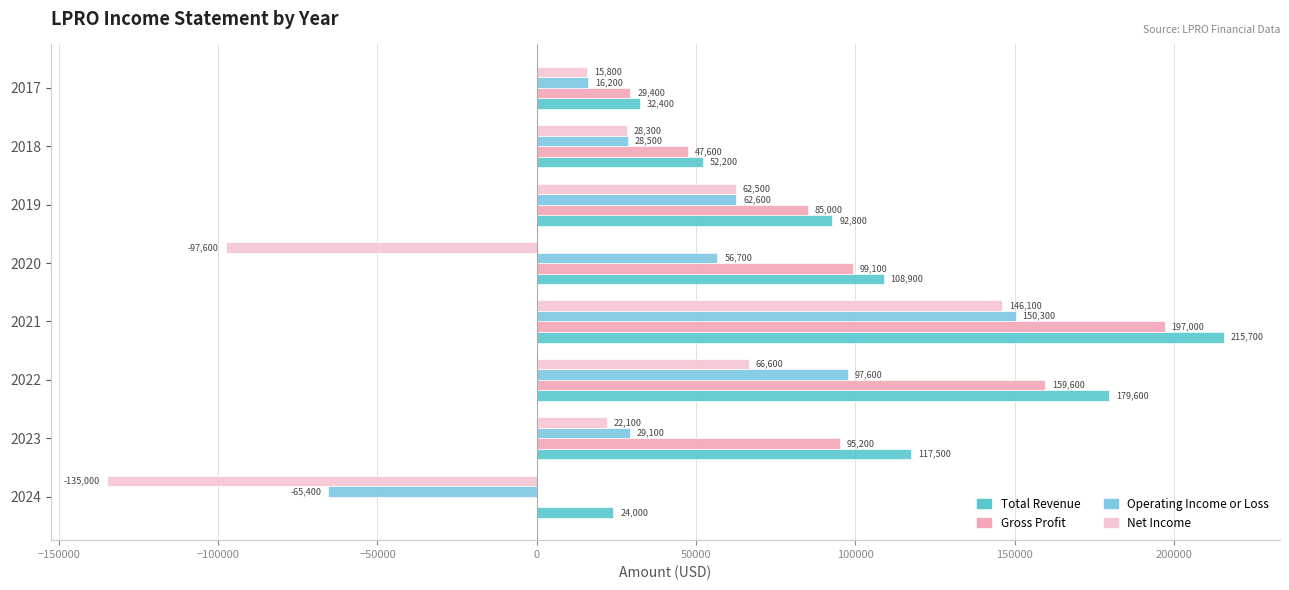

How many series are shown in this chart?

4